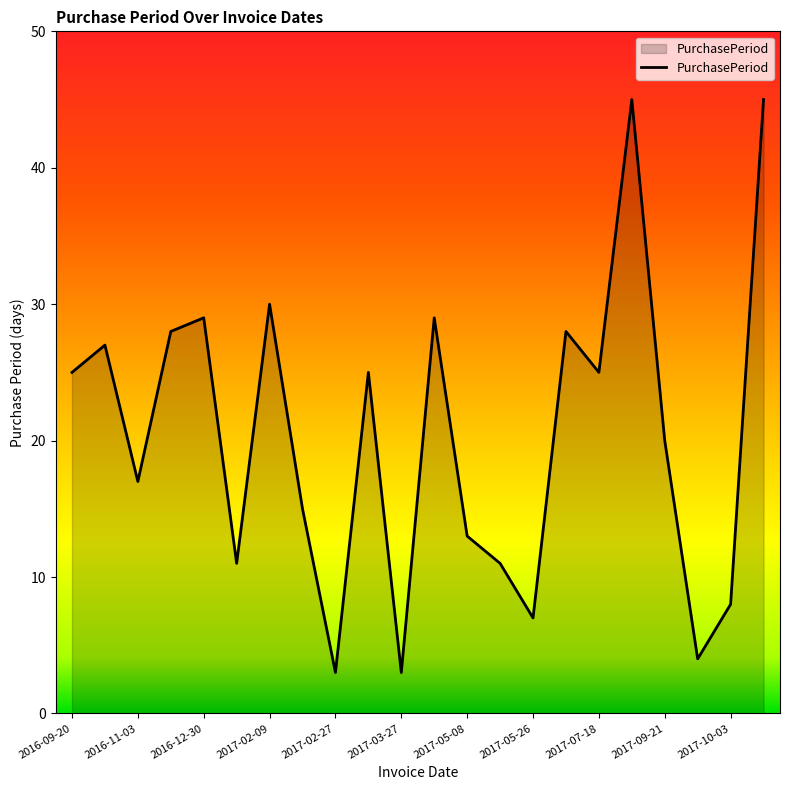

What is the minimum value shown in the chart?

3